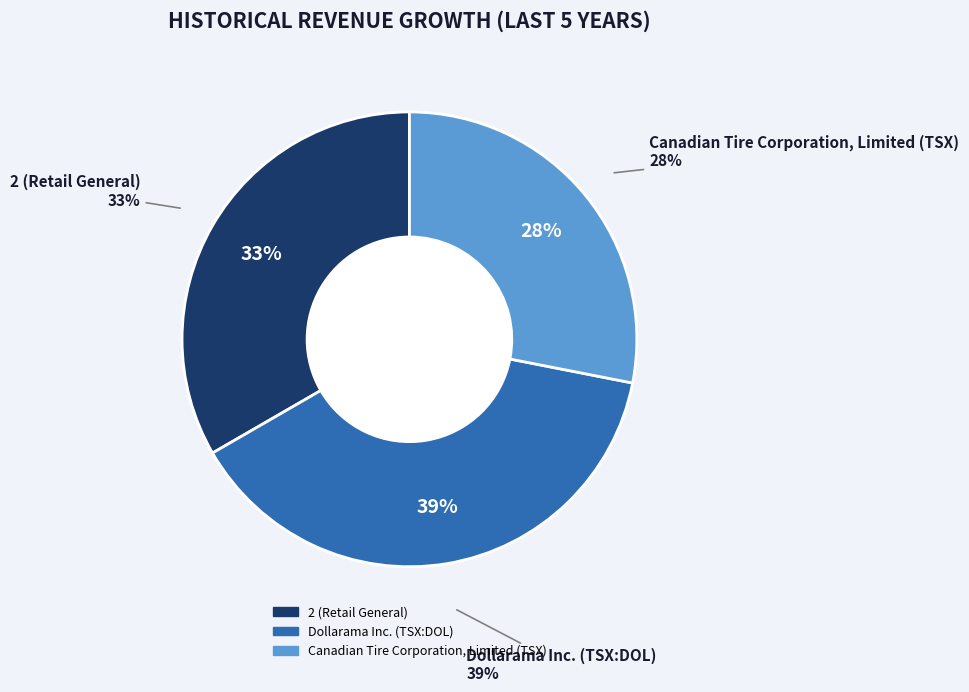

Count the number of slices in the pie.

3